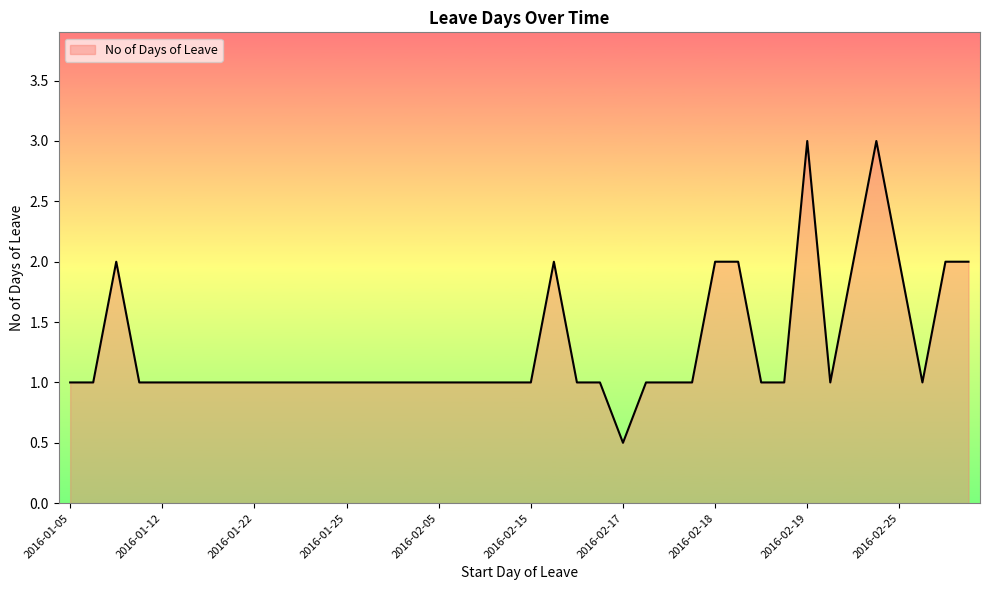

What is the minimum value shown in the chart?

0.5